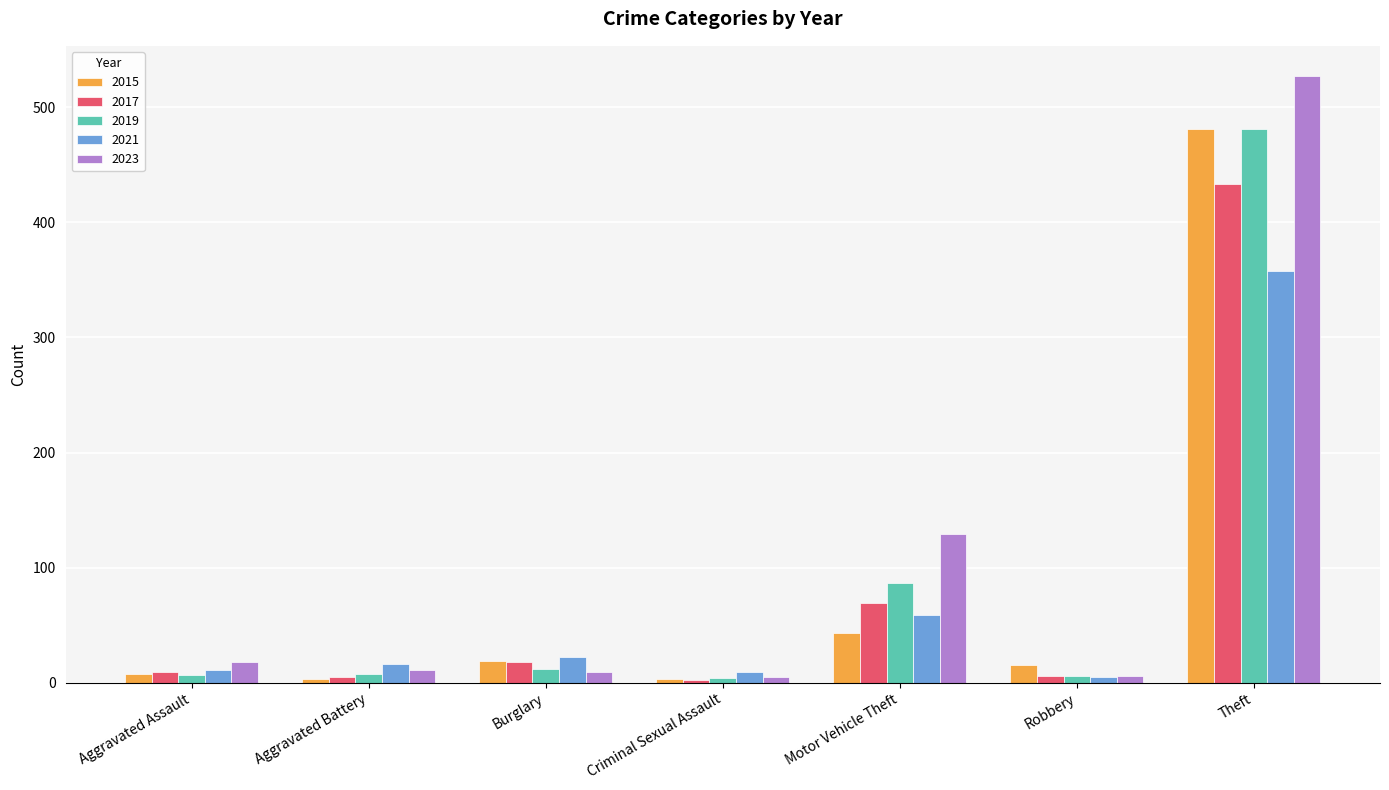

How many groups of bars are there?

7